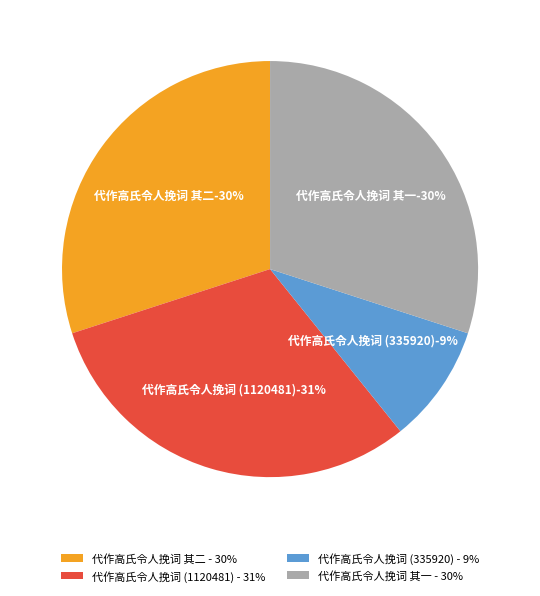

Does any single category account for the majority?

No